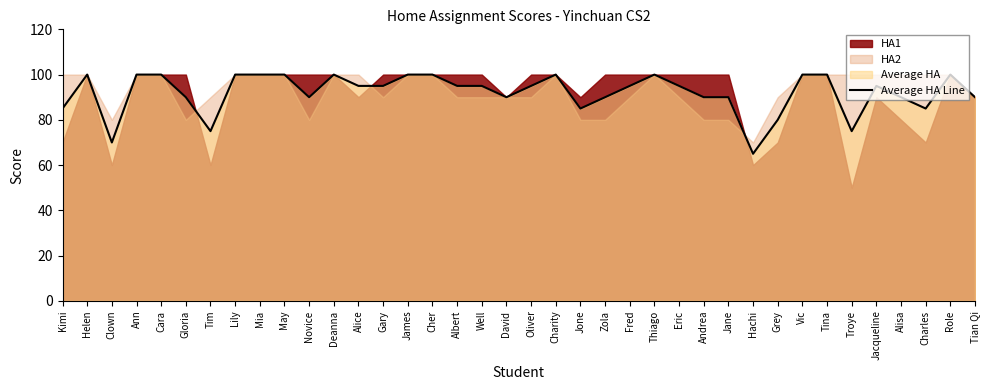

What is the minimum value for Average HA Line?

65